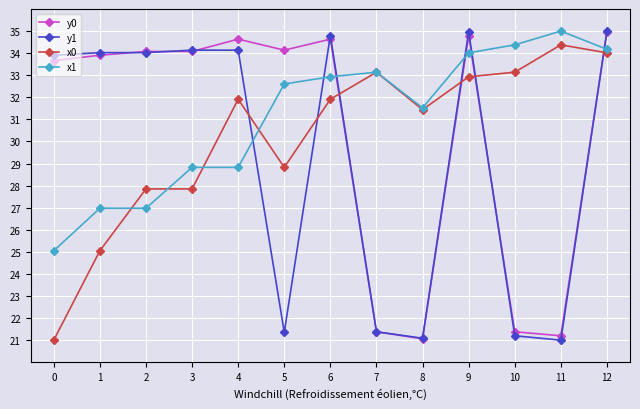

What is the spread (max minus min) of values at 5?

12.8